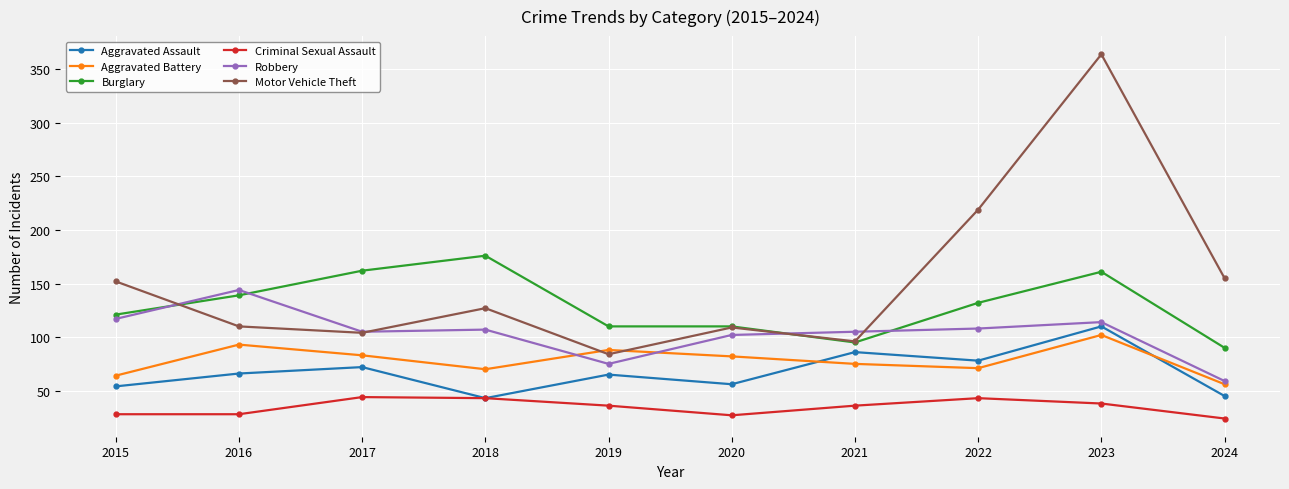

What is the highest value of the Robbery series?

144